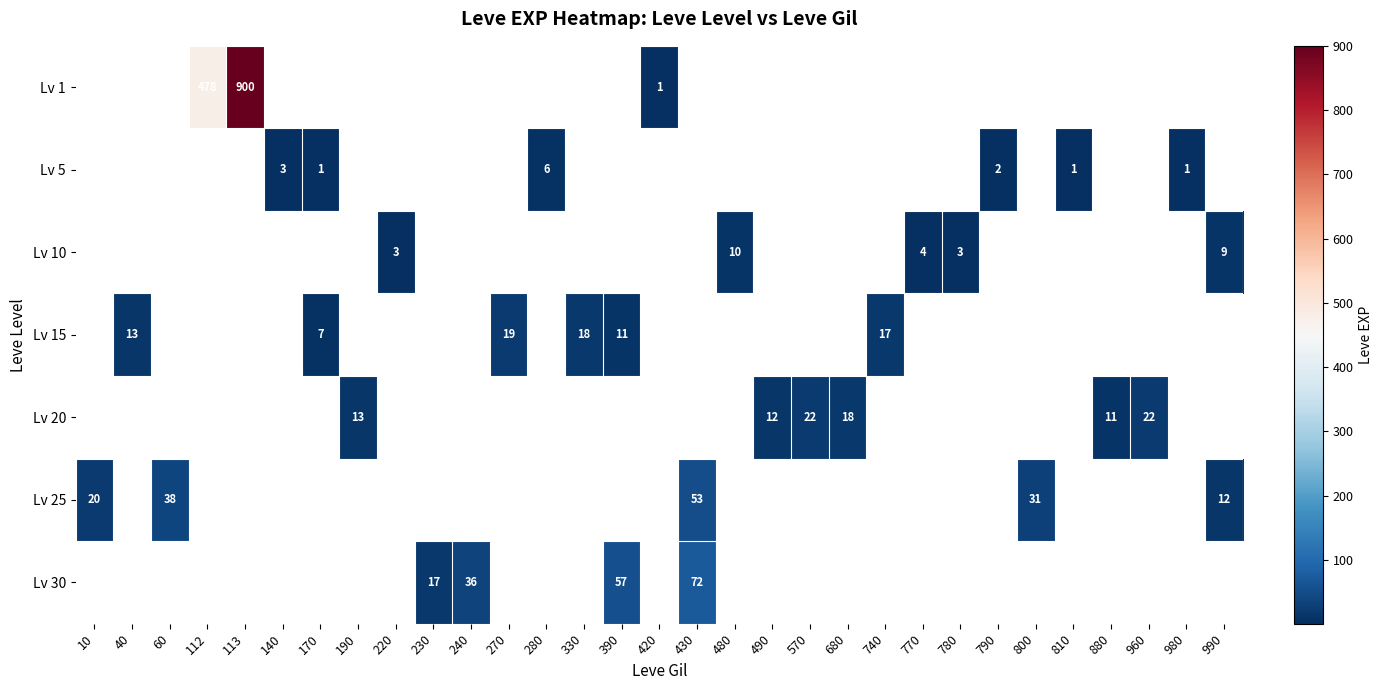

Which category has the highest value across all series?

113